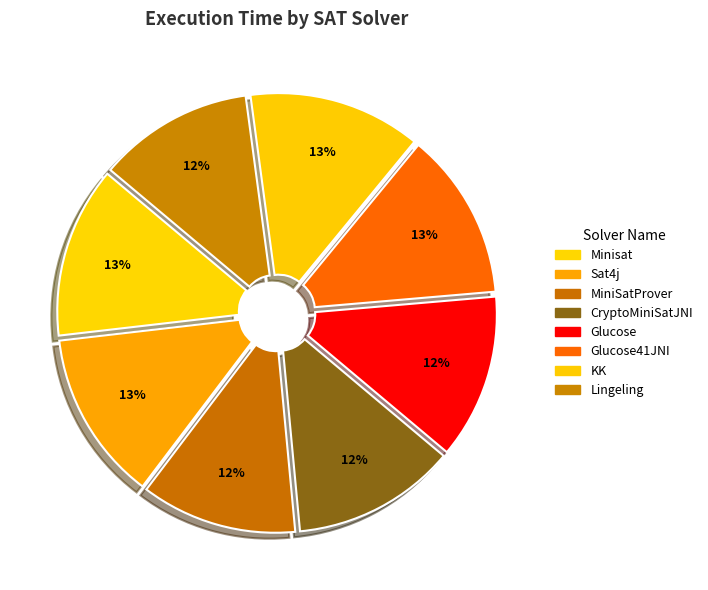

Count the number of slices in the pie.

8